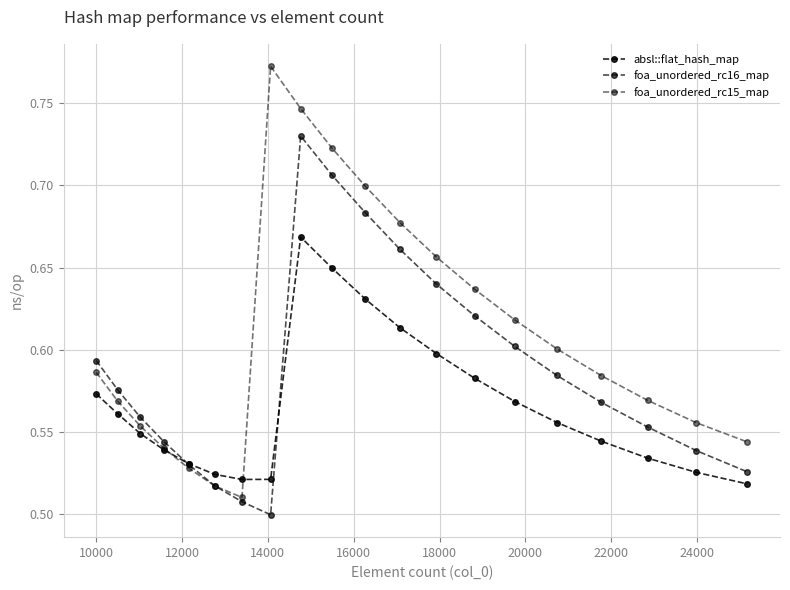

What is the maximum value for foa_unordered_rc15_map?

0.8